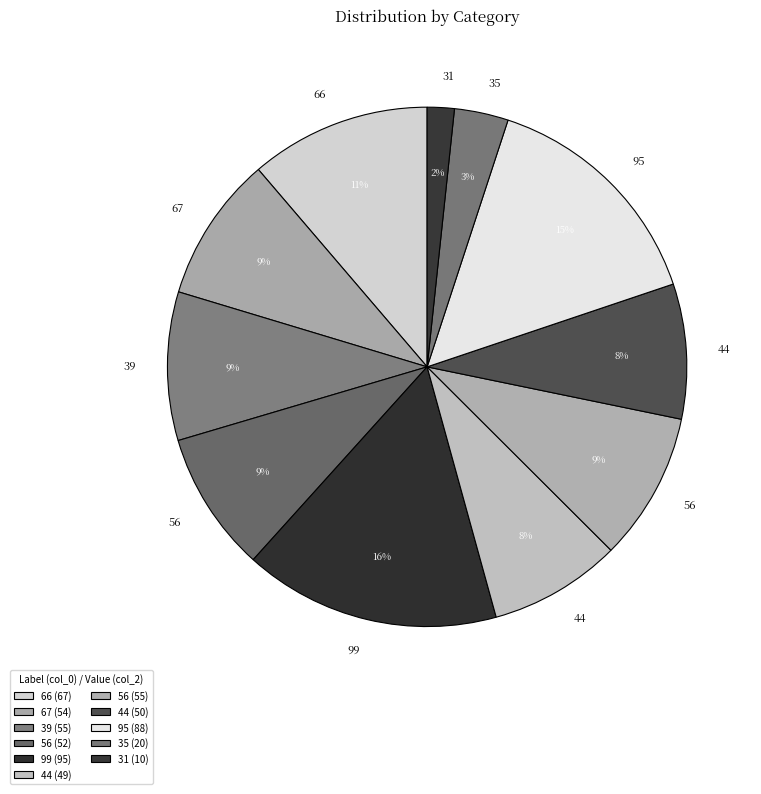

How many segments does this pie chart have?

11